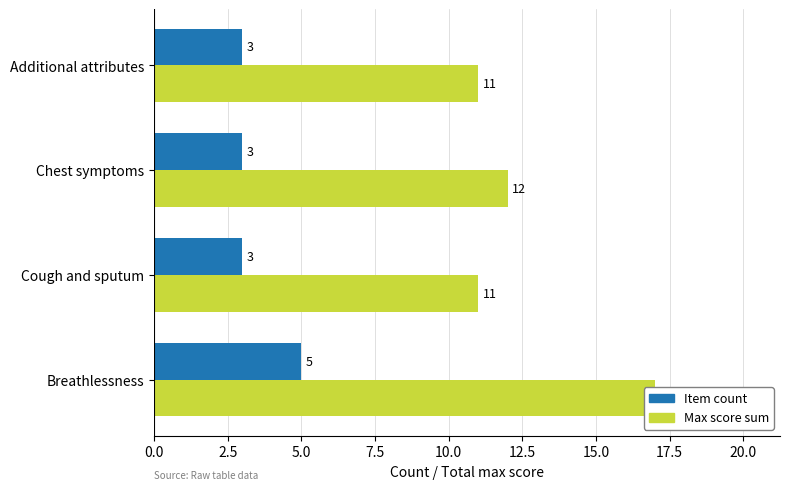

What are all the series names shown in the legend?

Item count, Max score sum